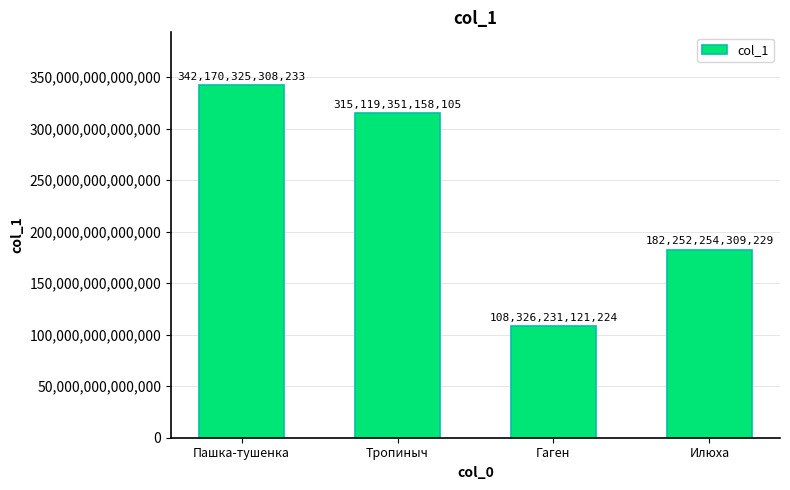

Between Гаген and Тропиныч, which is larger?

Тропиныч